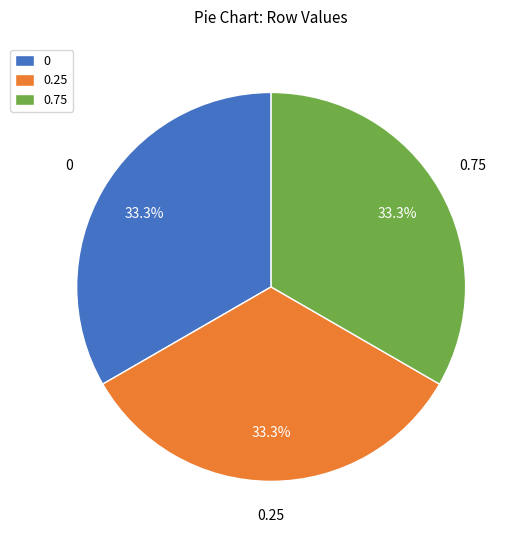

Combined, what portion of the pie is 0.75 and 0.25?

66.7%